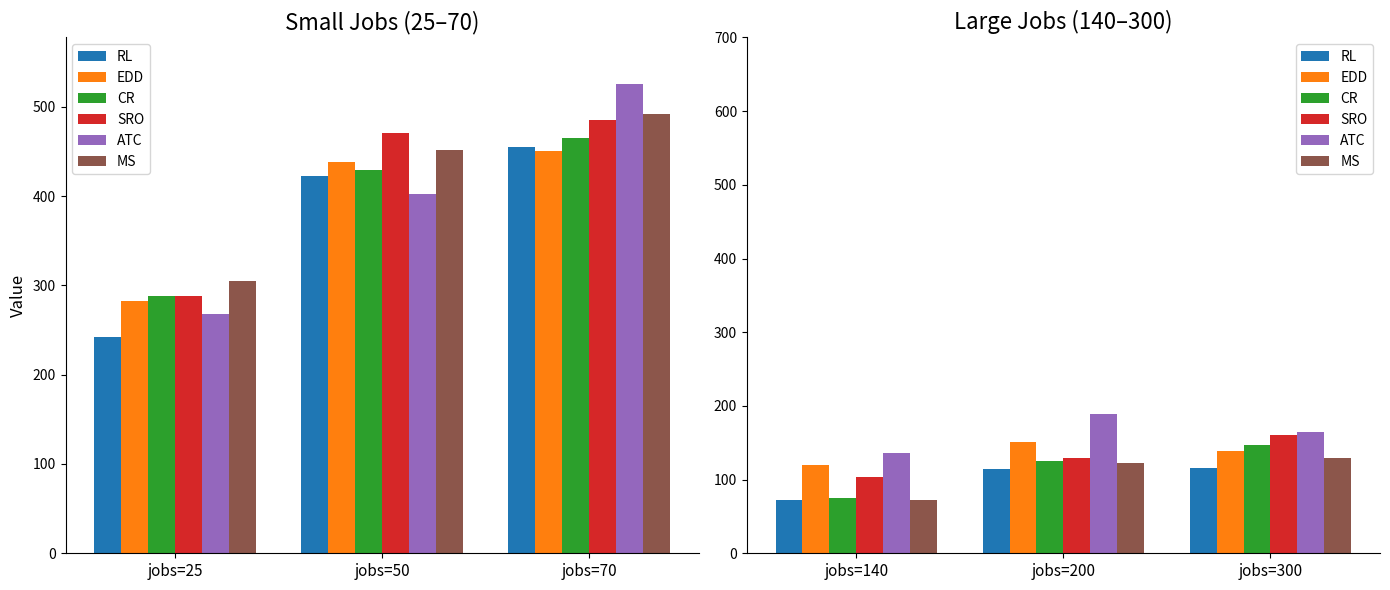

What is the difference between the maximum and minimum values in the EDD series?

31.2